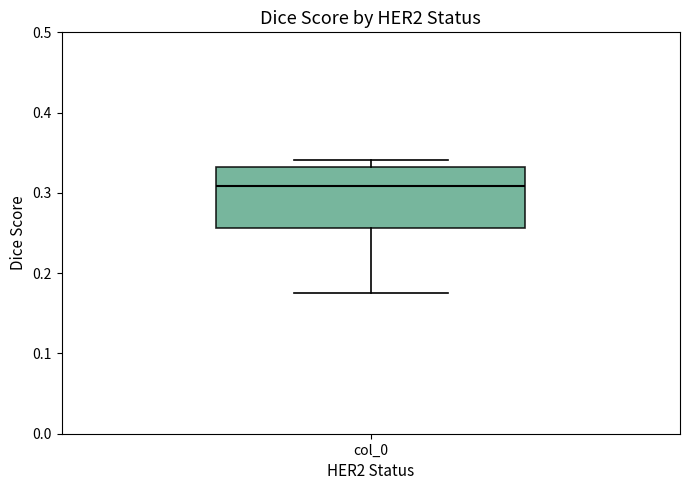

Transcribe this box plot: give where the median line is, the range the box spans, and where the two whiskers end, as read against the y-axis. The values are not printed on the chart, so give them approximately, as read against the axis.

median 0.31, box 0.26 to 0.33, whiskers 0.18 to 0.34